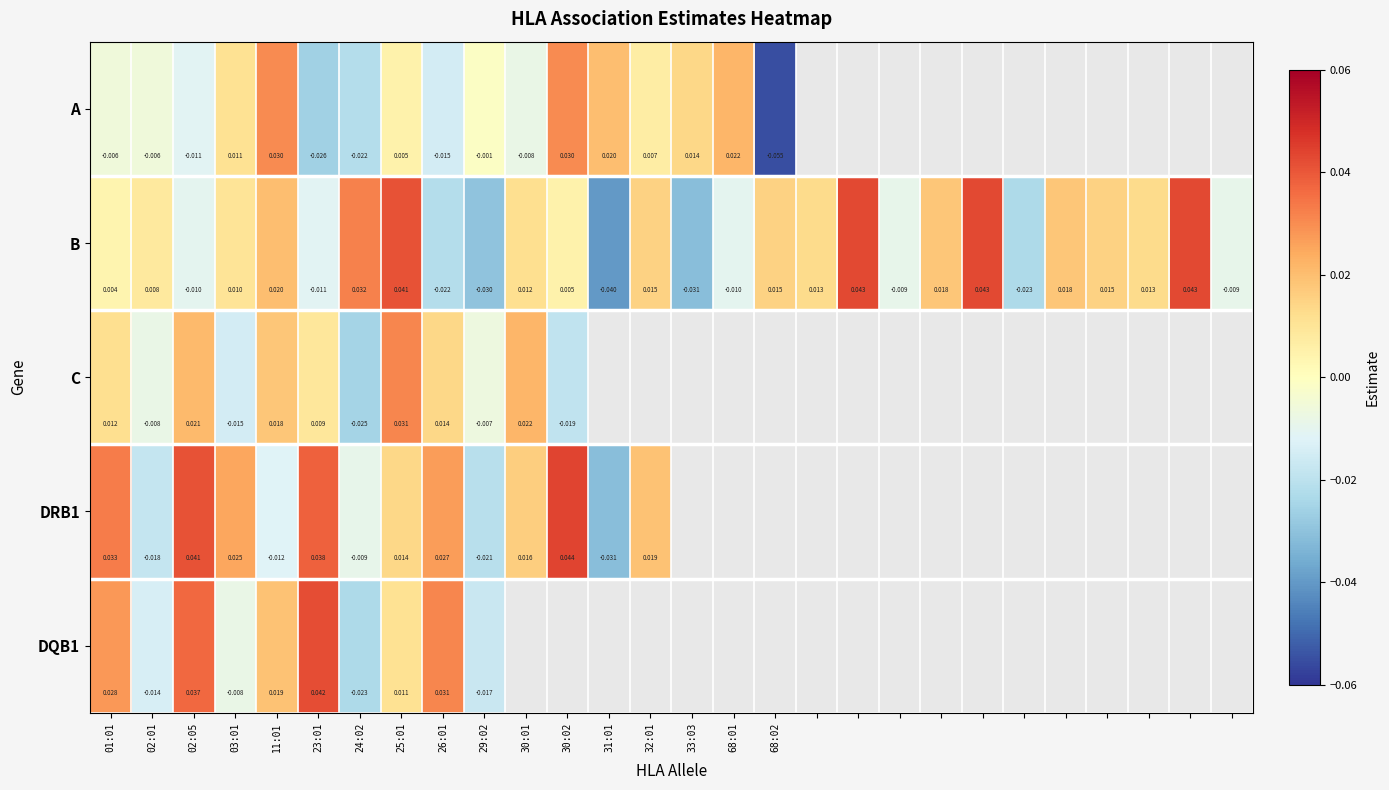

At which category does the chart reach its peak across all series?

30:02